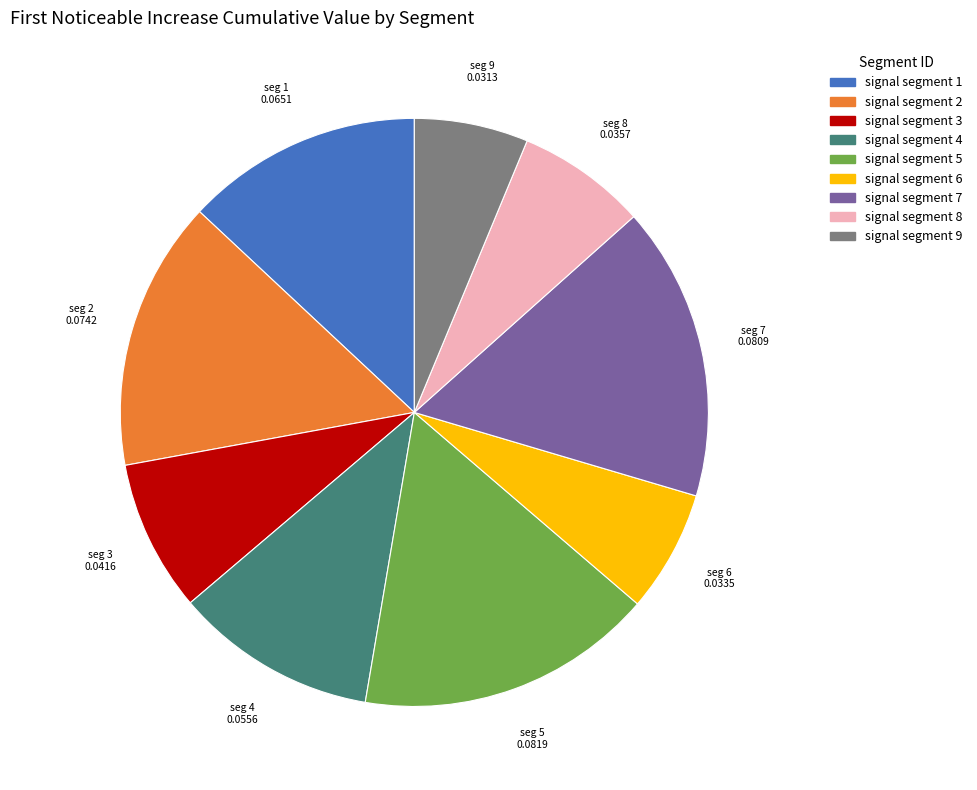

Does any single category account for the majority?

No